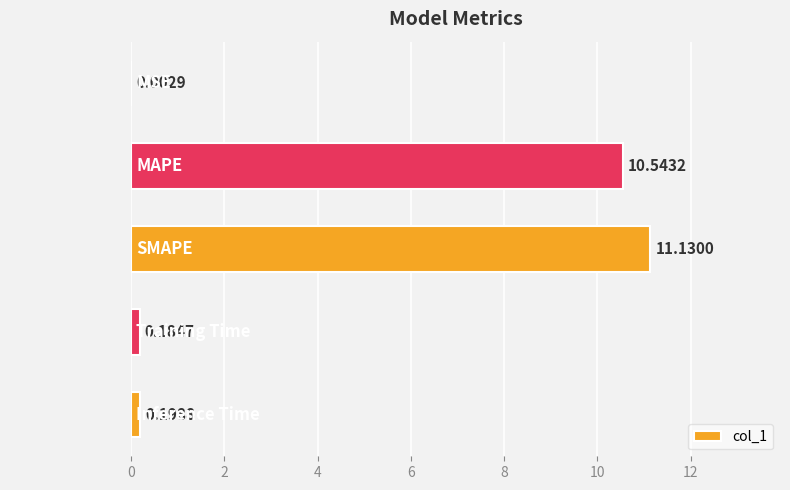

At which label is the value closest to 5?

Inference Time